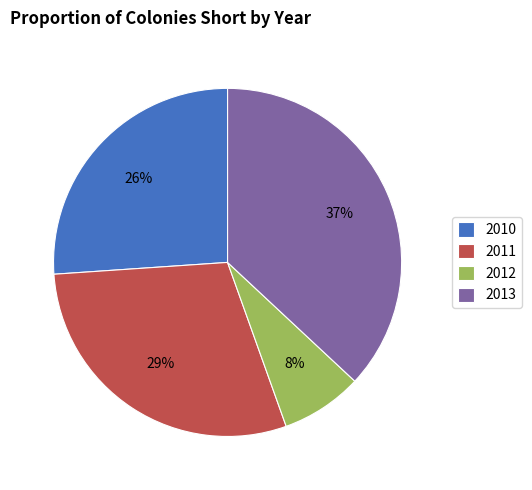

Does 2011 account for over 50% of the chart?

No